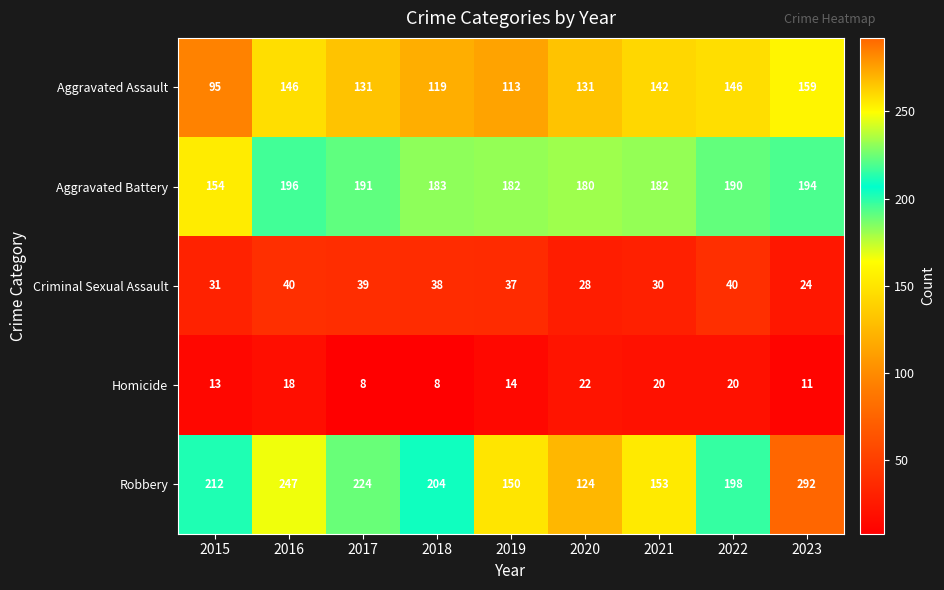

True or false: Aggravated Battery has a value of 107 at 2015.

False